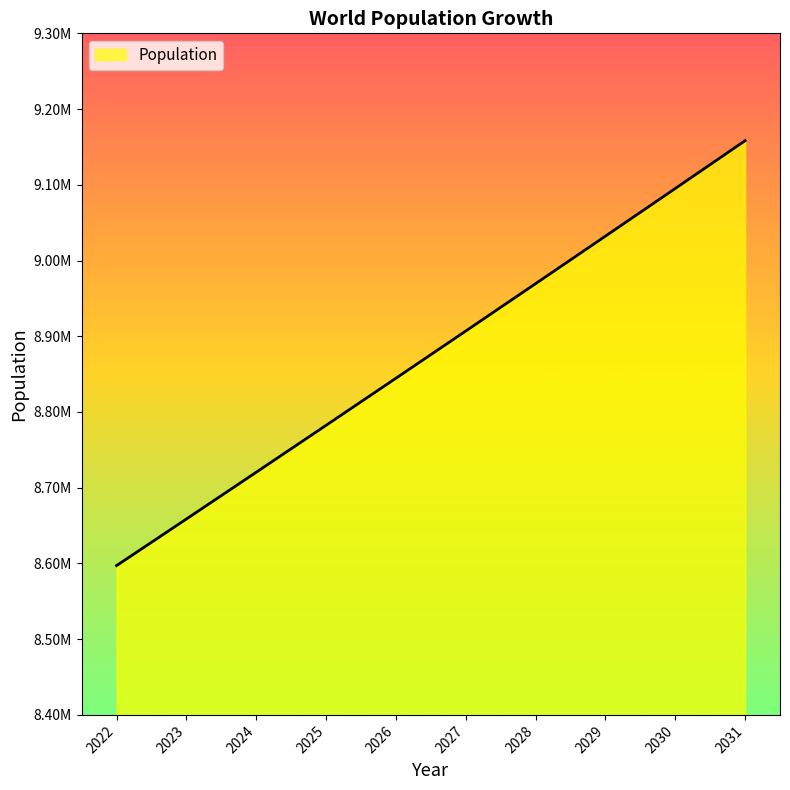

At which label is the value closest to 8877687?

2027